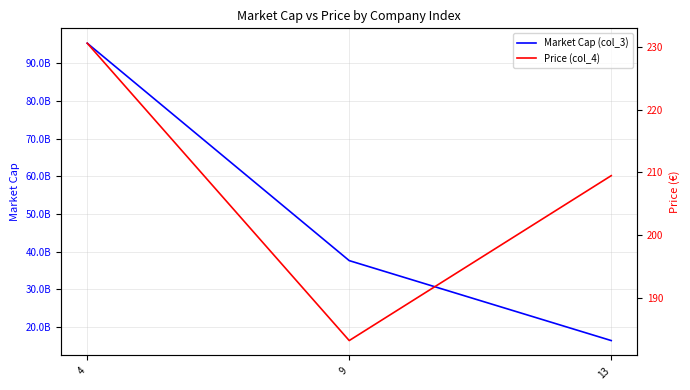

What is the difference between the maximum and minimum values in the Market Cap (col_3) series?

78809329662.0